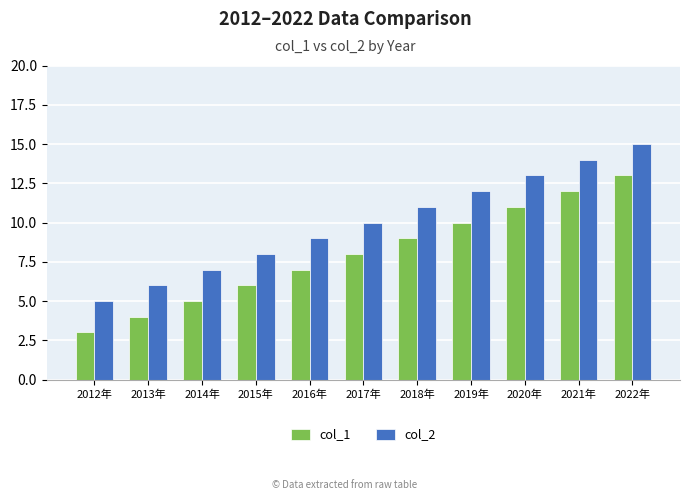

Reading left to right, transcribe all the data shown in this chart.

col_1: 2012年=3	2013年=4	2014年=5	2015年=6	2016年=7	2017年=8	2018年=9	2019年=10	2020年=11	2021年=12	2022年=13
col_2: 2012年=5	2013年=6	2014年=7	2015年=8	2016年=9	2017年=10	2018年=11	2019年=12	2020年=13	2021年=14	2022年=15